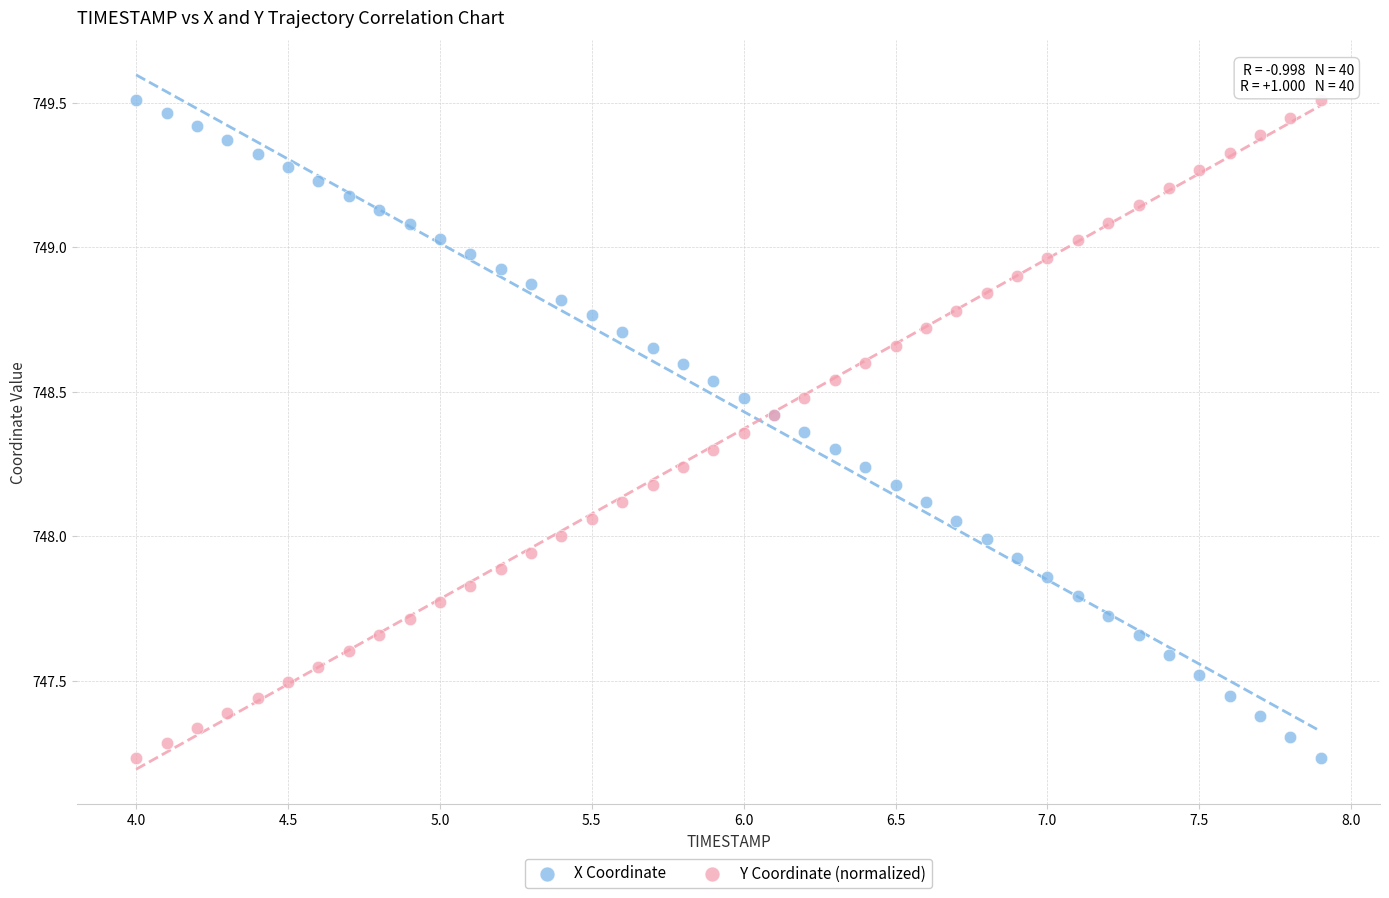

What is the X range (max minus min) for the scatter plot?

3.9